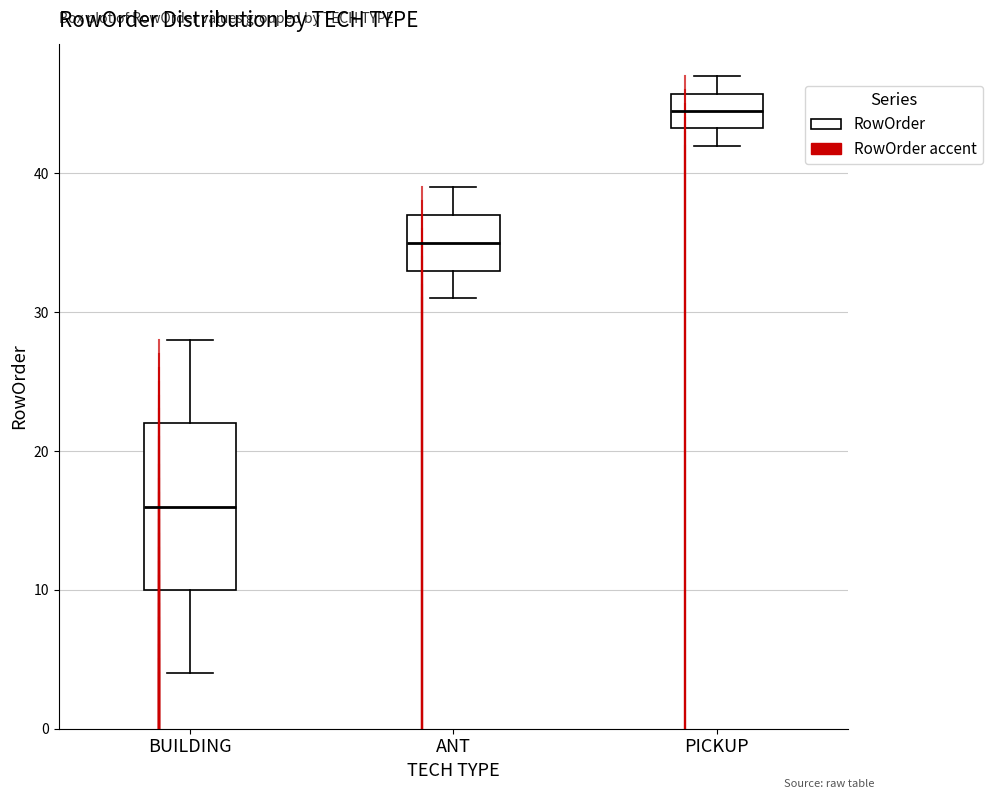

Which box is the tallest, from its lower edge to its upper edge?

BUILDING